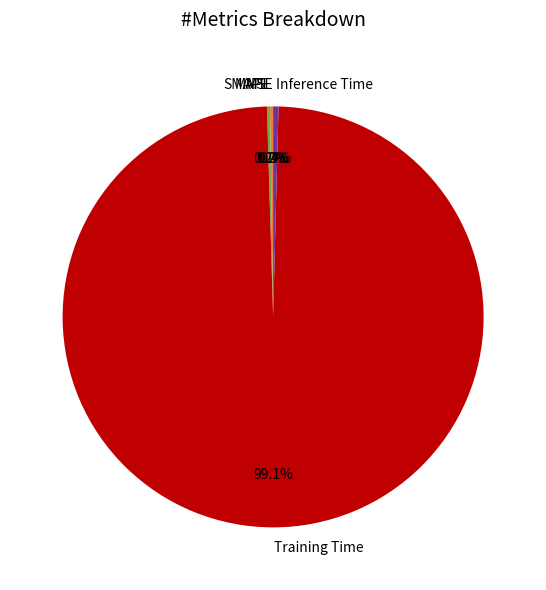

Which slice represents more than half of the pie?

Training Time